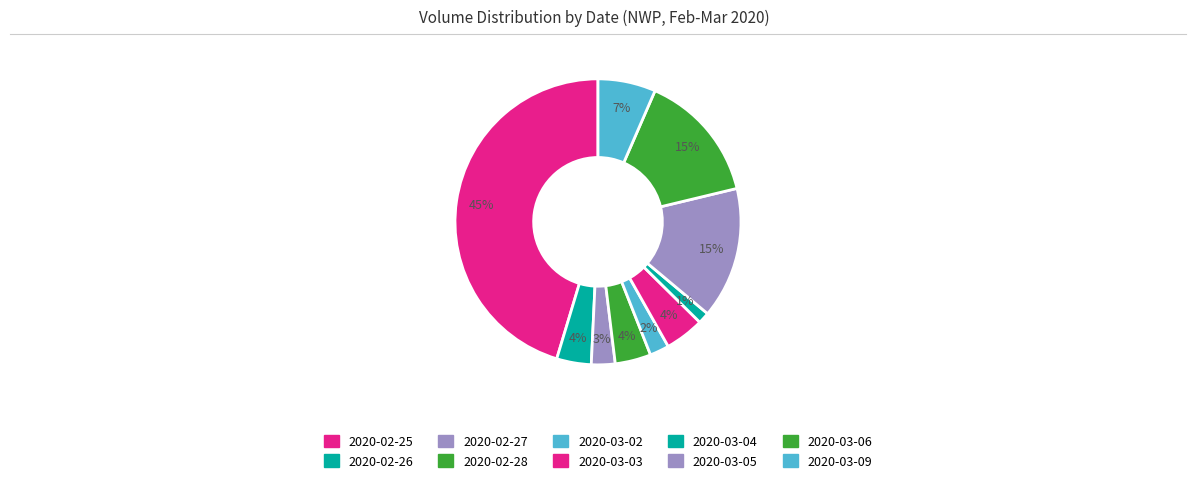

To the nearest percent, what portion does 2020-02-26 represent?

4%